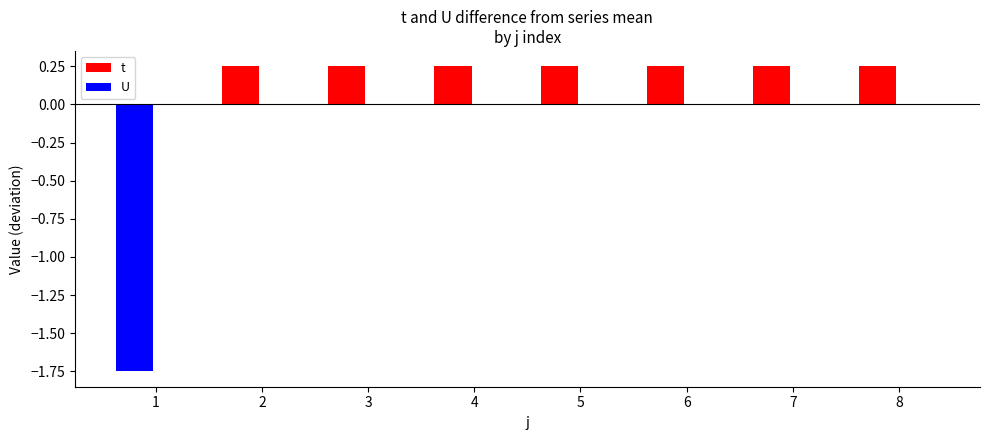

At 6, list the series in order from smallest to largest.

U, t